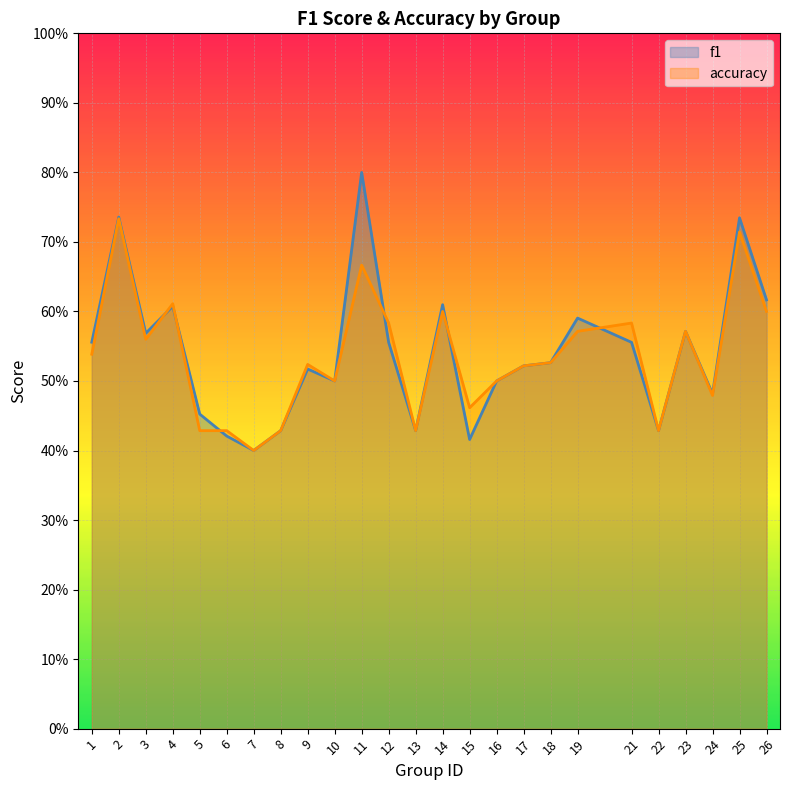

What is the minimum value for accuracy?

0.4